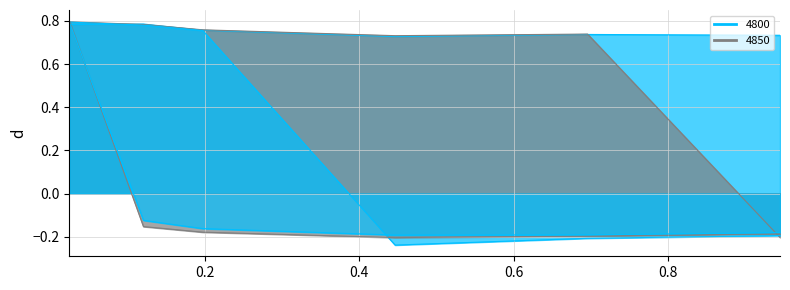

At which category is the sum across all series the highest?

0.02465753424657534